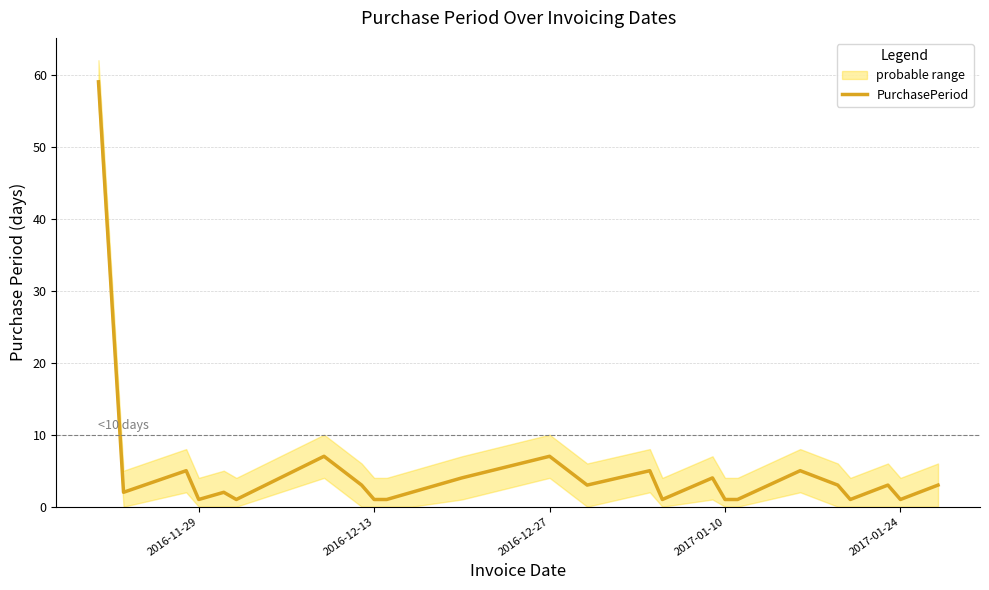

The PurchasePeriod series shows 2 at 2016-12-27. True or false?

False